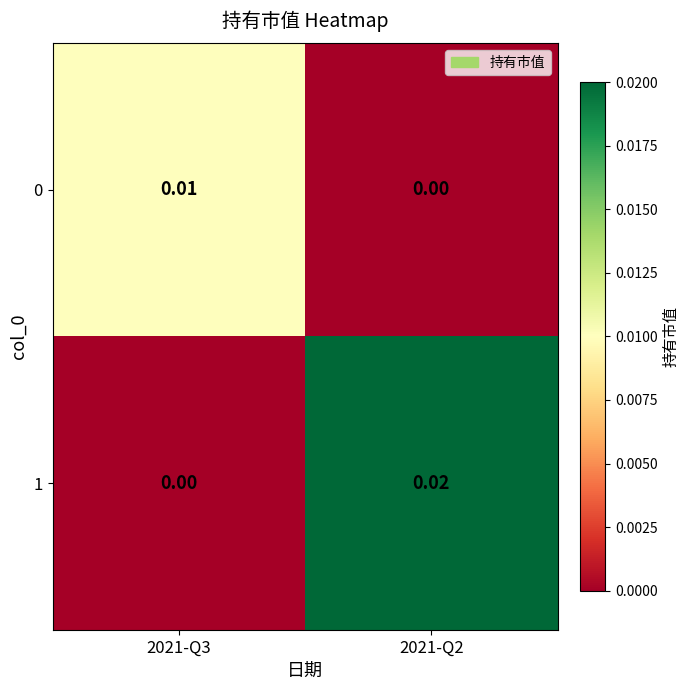

At which category is the sum across all series the highest?

2021-Q2